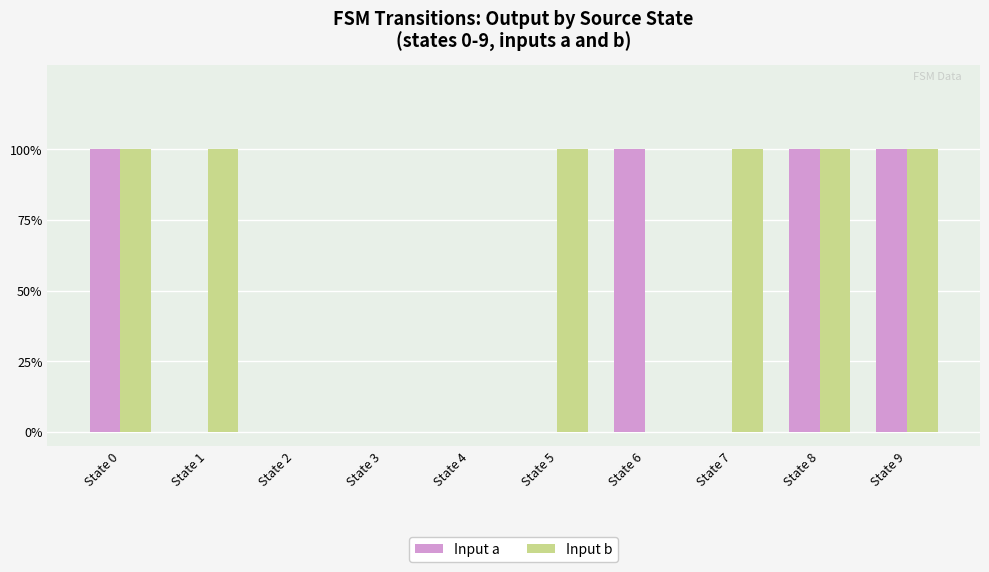

Reading right to left, list all the values displayed in this chart.

Input a: State 9=1	State 8=1	State 7=0	State 6=1	State 5=0	State 4=0	State 3=0	State 2=0	State 1=0	State 0=1
Input b: State 9=1	State 8=1	State 7=1	State 6=0	State 5=1	State 4=0	State 3=0	State 2=0	State 1=1	State 0=1